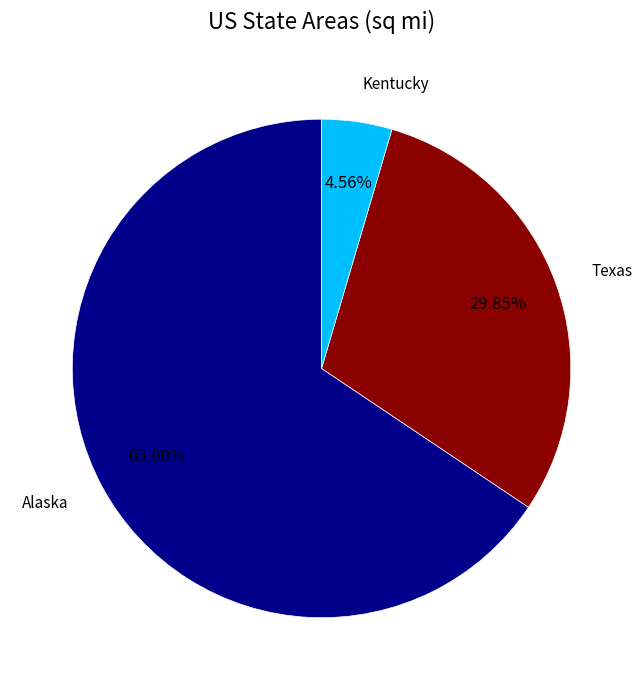

To the nearest percent, what is the difference between the largest and smallest slice percentages?

61%